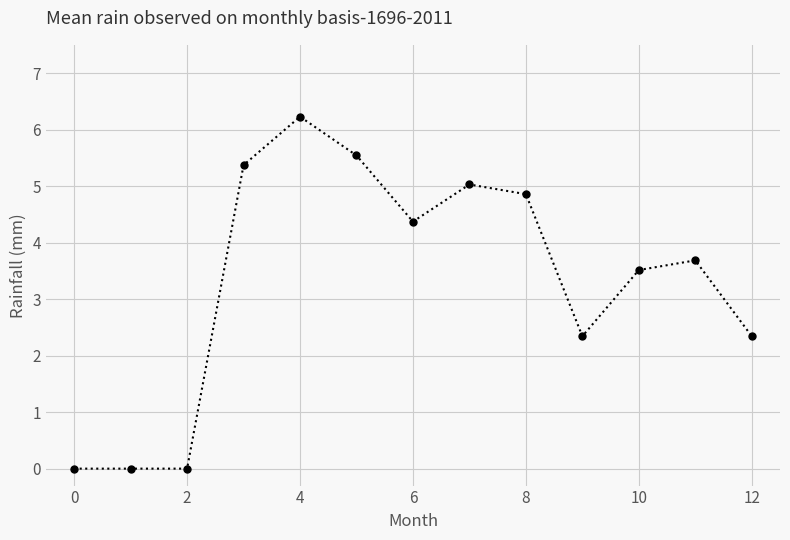

What is the average value?

3.3